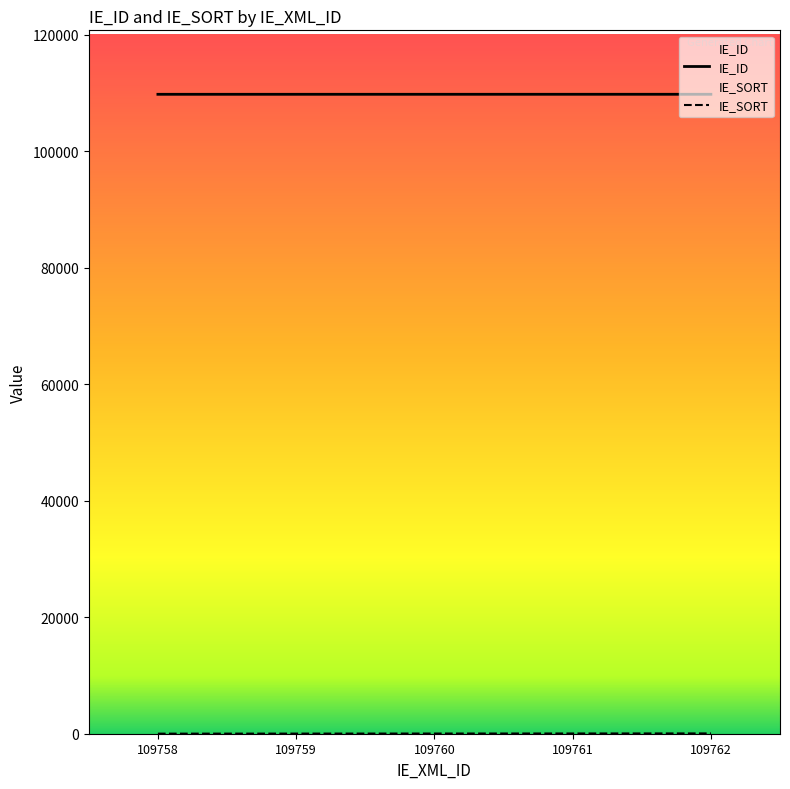

Count the number of categories in the chart.

5